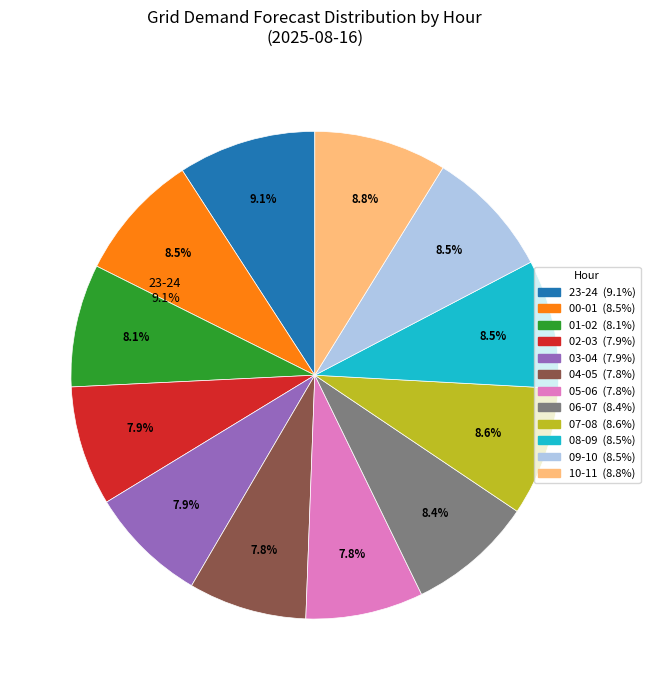

Is there any slice that represents more than half of the pie?

No